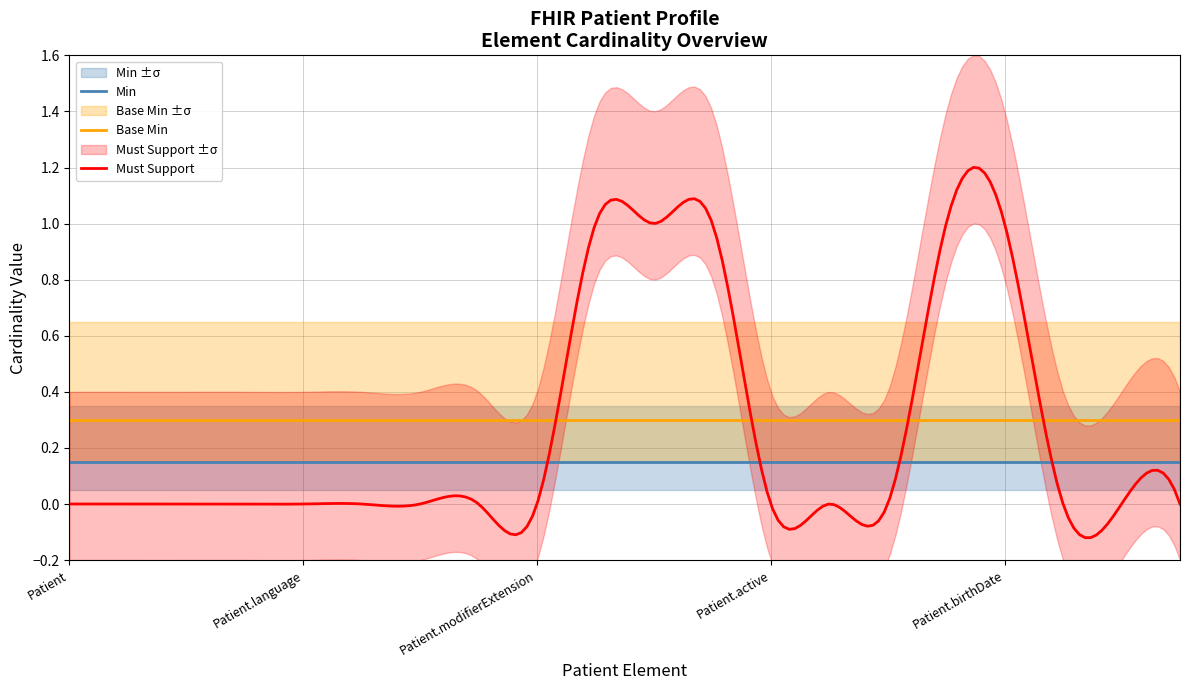

True or false: Base Min and Min intersect in this chart.

False